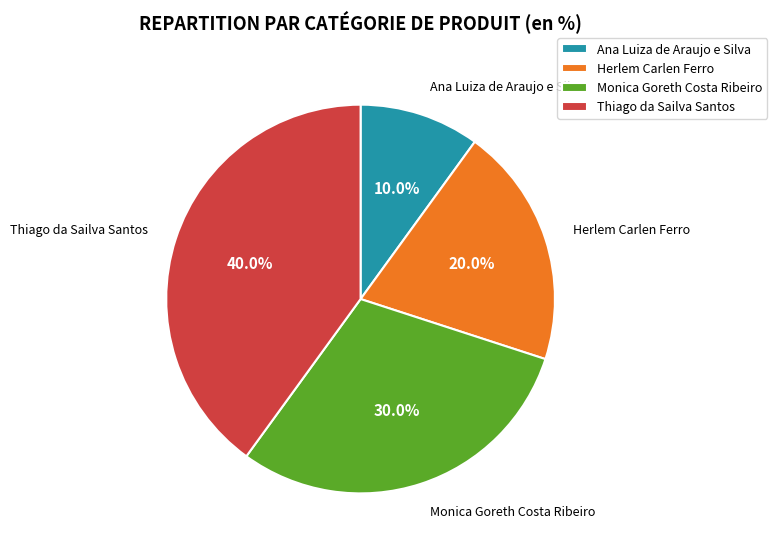

The Ana Luiza de Araujo e Silva slice represents 1% of the pie. True or false?

False